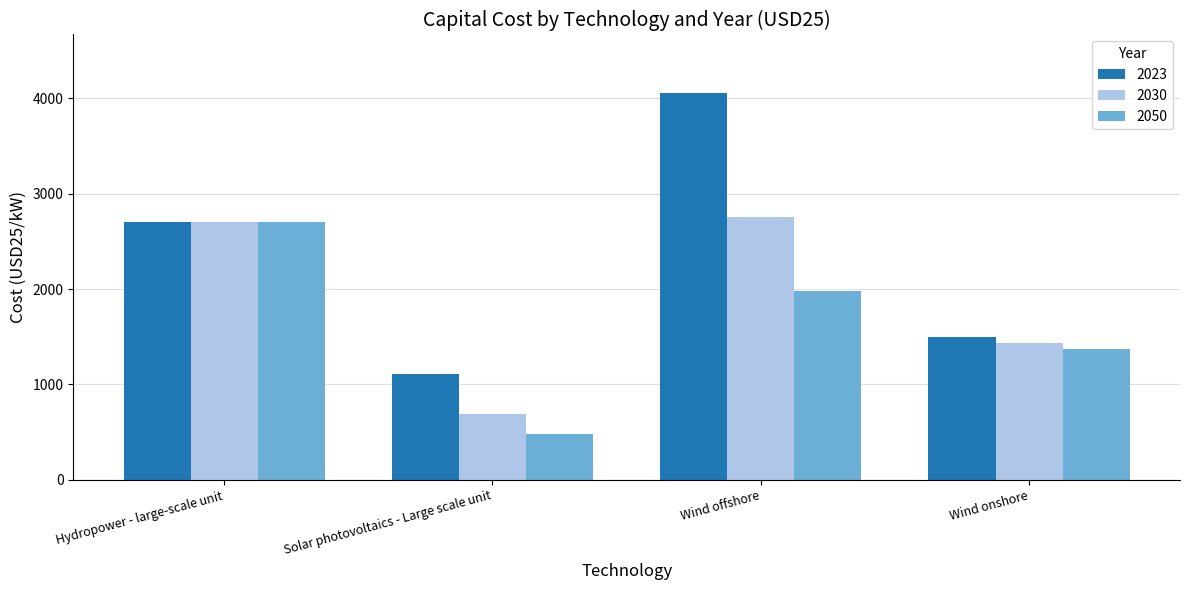

Read the 2030 value at Wind offshore, to the nearest 10.

2760